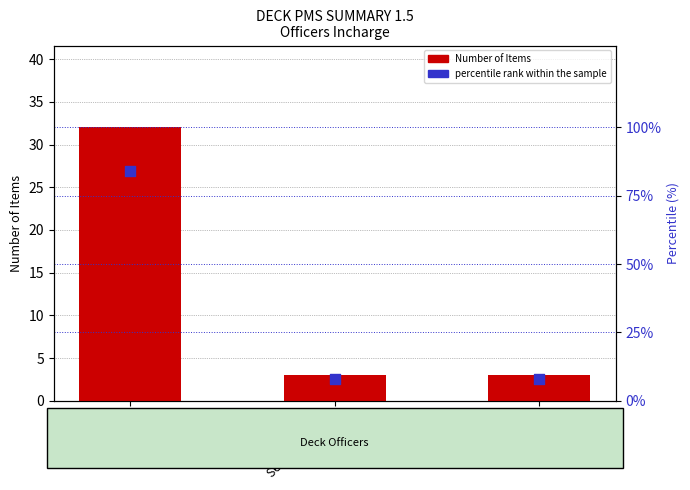

Which series reaches the maximum Y coordinate?

percentile rank within the sample